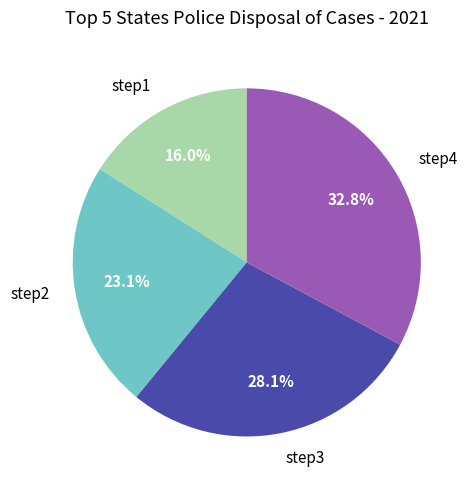

Do step1 and step2 together represent more than half of the pie?

No